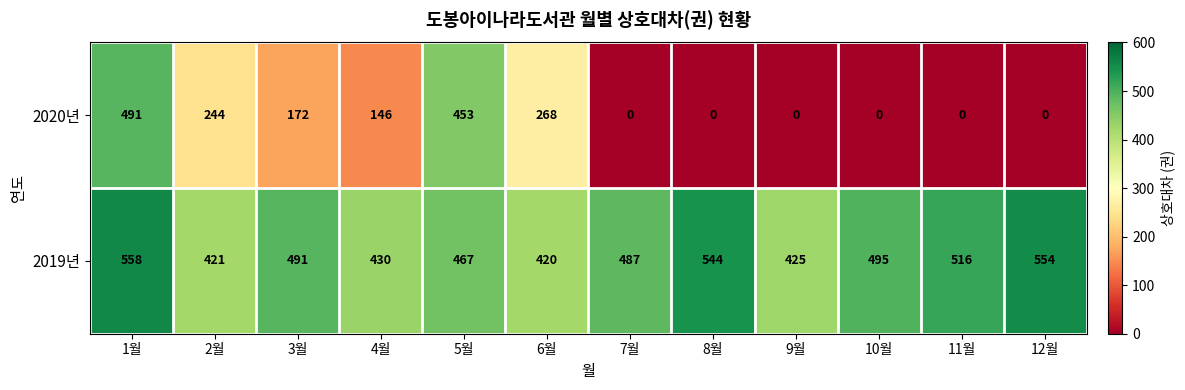

Is it true that 2020년 equals 244 at 2월?

True